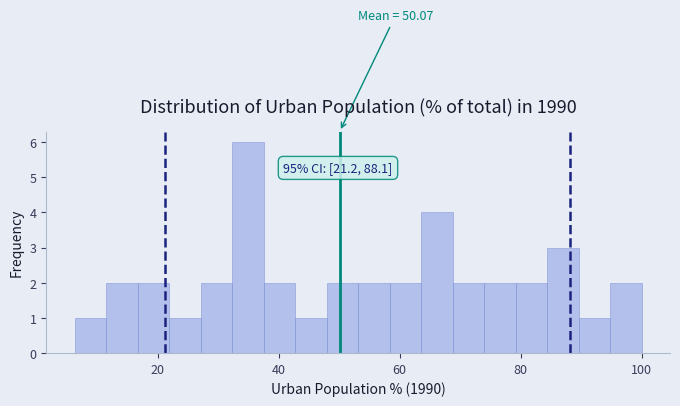

Around what value on the x-axis is the tallest bar? Give the approximate position of its centre, as read against the axis.

34